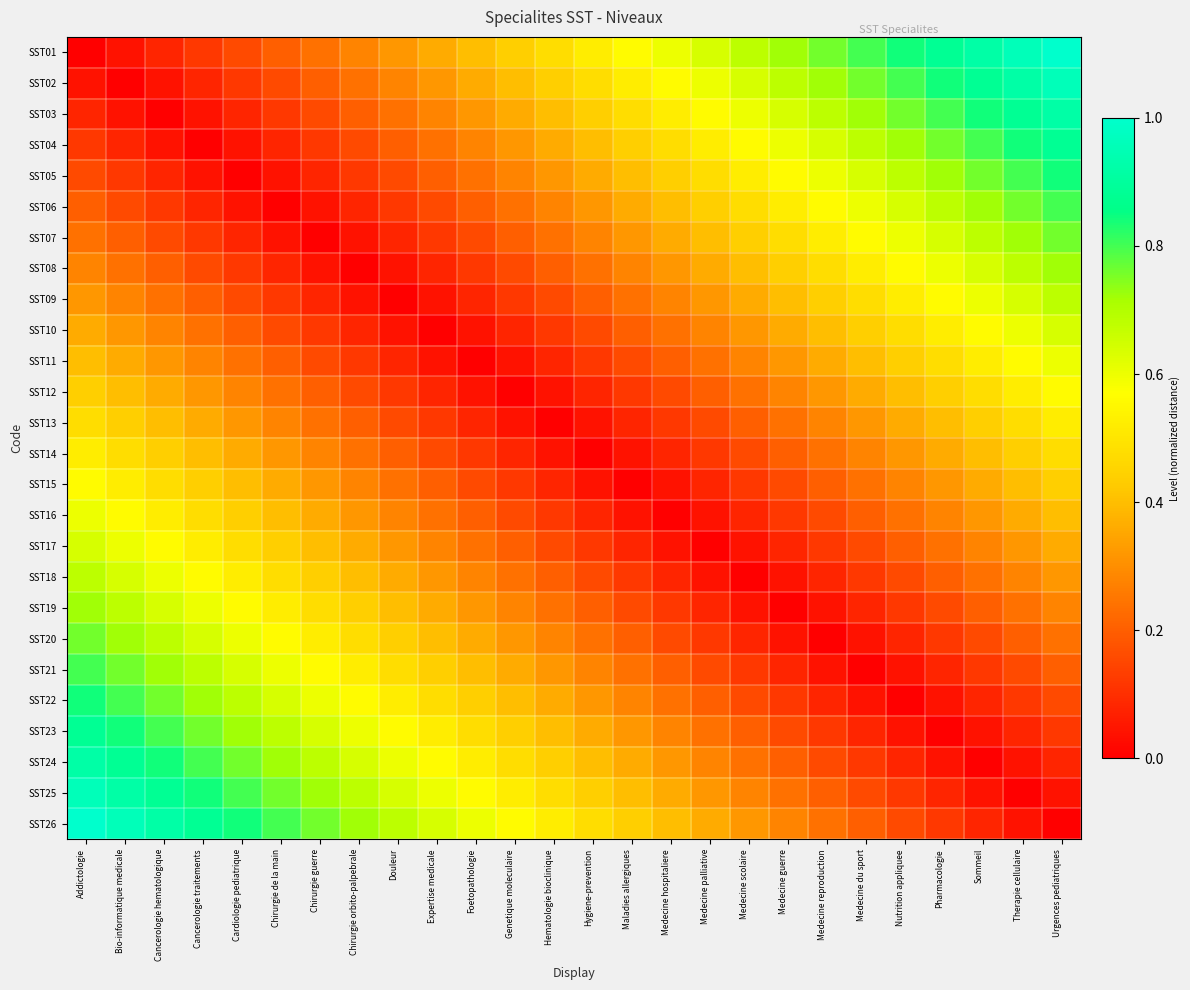

Between Cancerologie hematologique and Expertise medicale, which series saw the biggest shift?

SST23